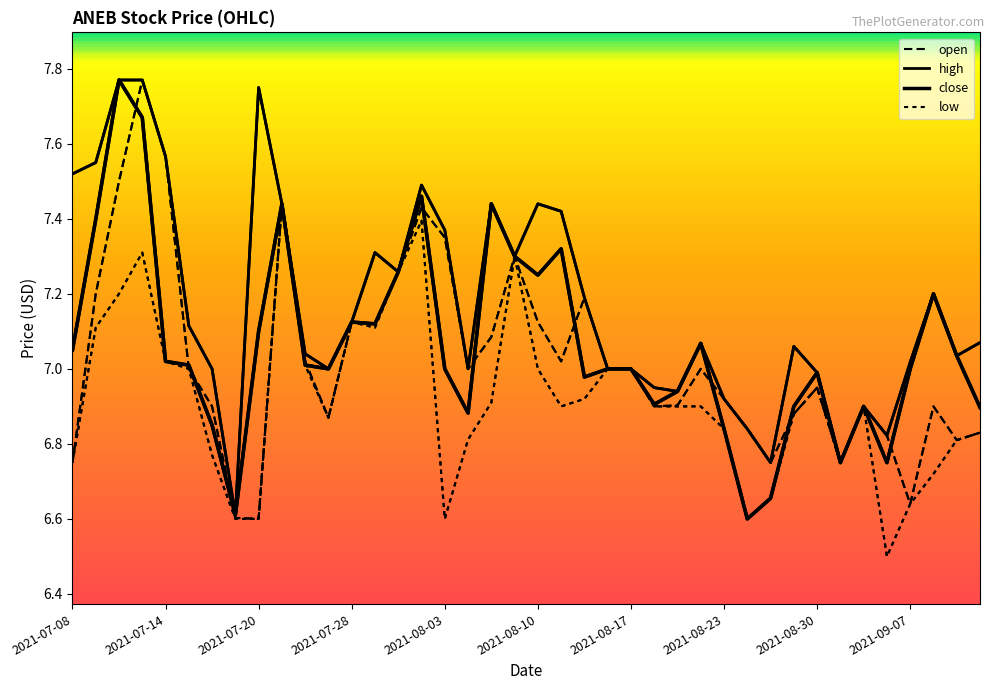

At which label does low reach its minimum?

2021-09-03